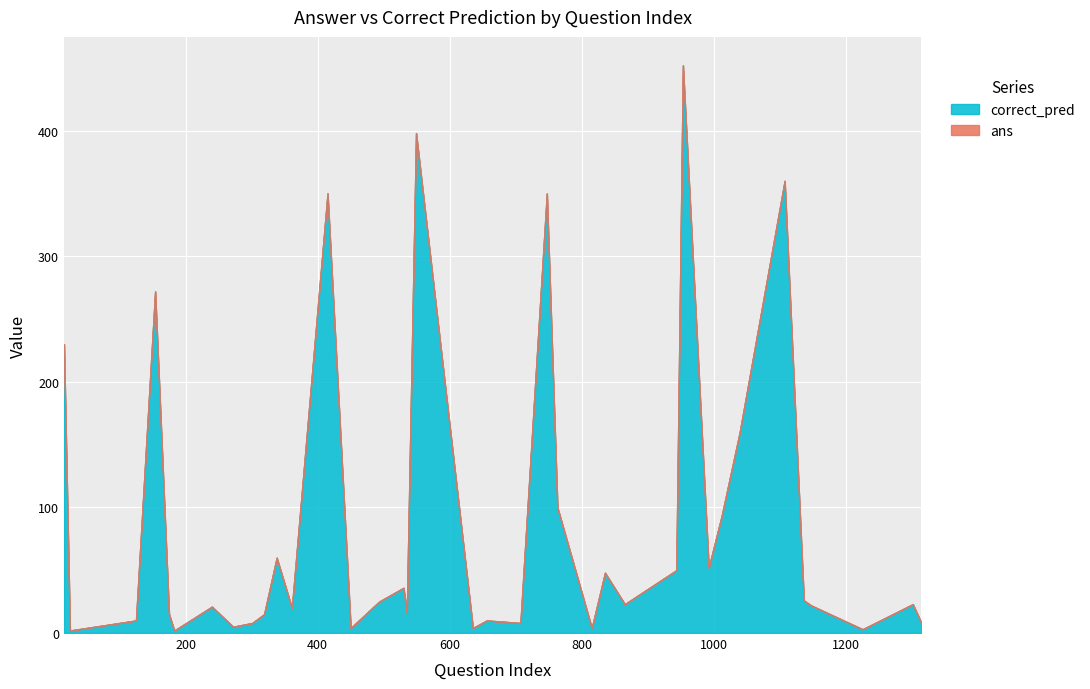

What is the highest value of the correct_pred series?

452